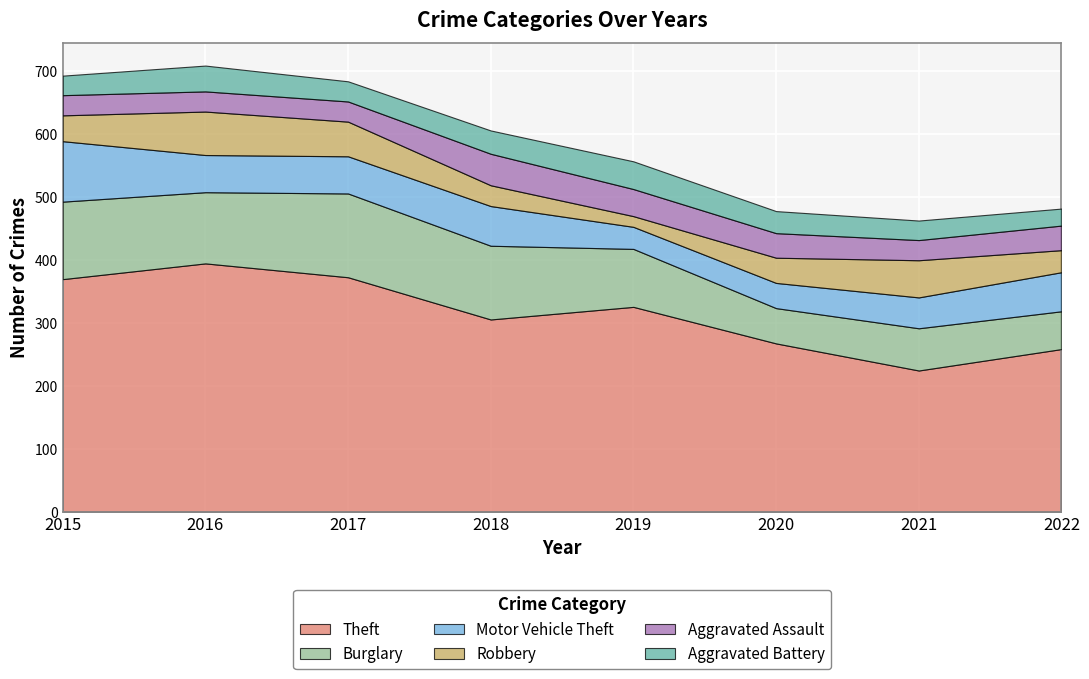

How many data points does each series have?

8